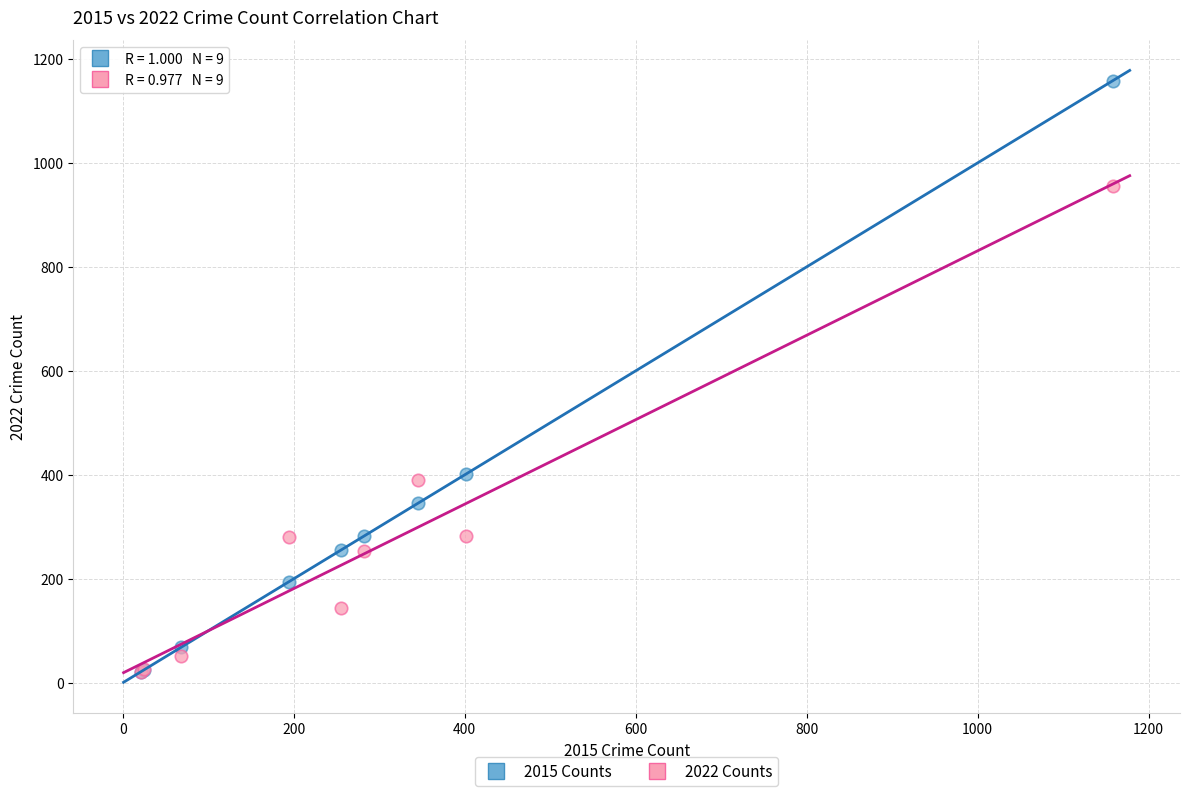

Which series contains the highest Y value?

2015 Counts